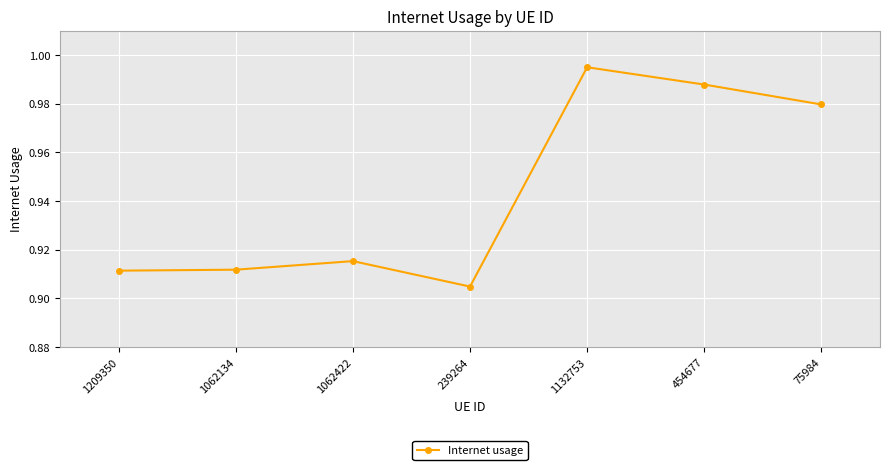

Between 75984 and 1209350, which is larger?

75984